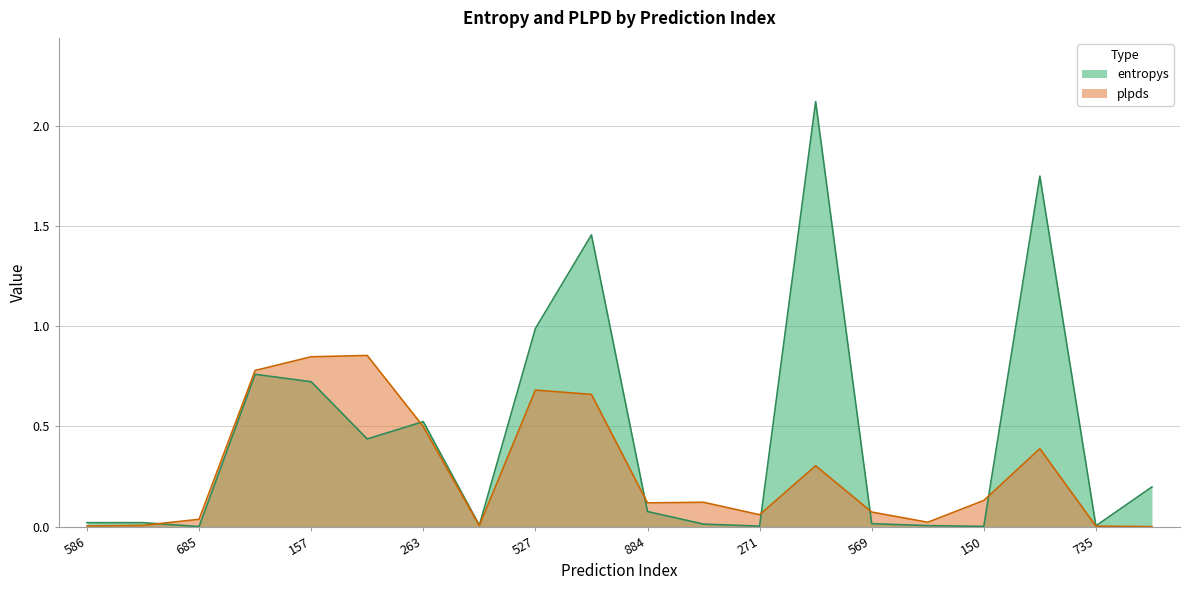

What is the label of the 9th point from the left?

527